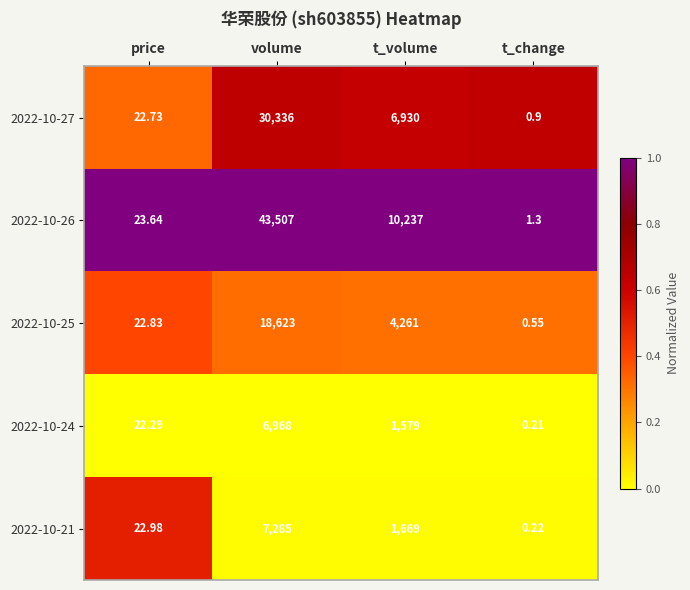

Where is 2022-10-26 nearest to the value 21754?

t_volume